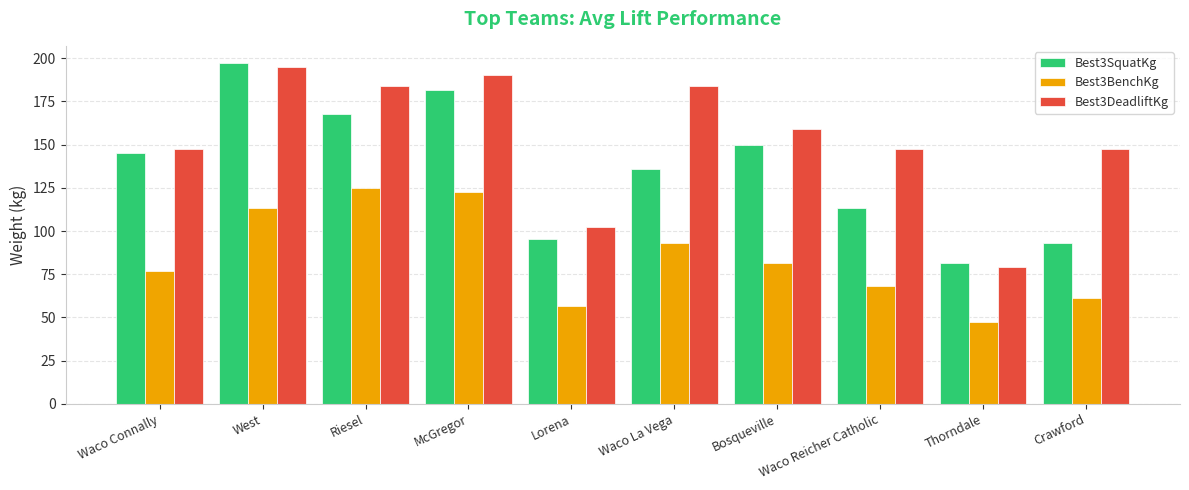

What is the difference between the Best3SquatKg values at McGregor and West?

15.9